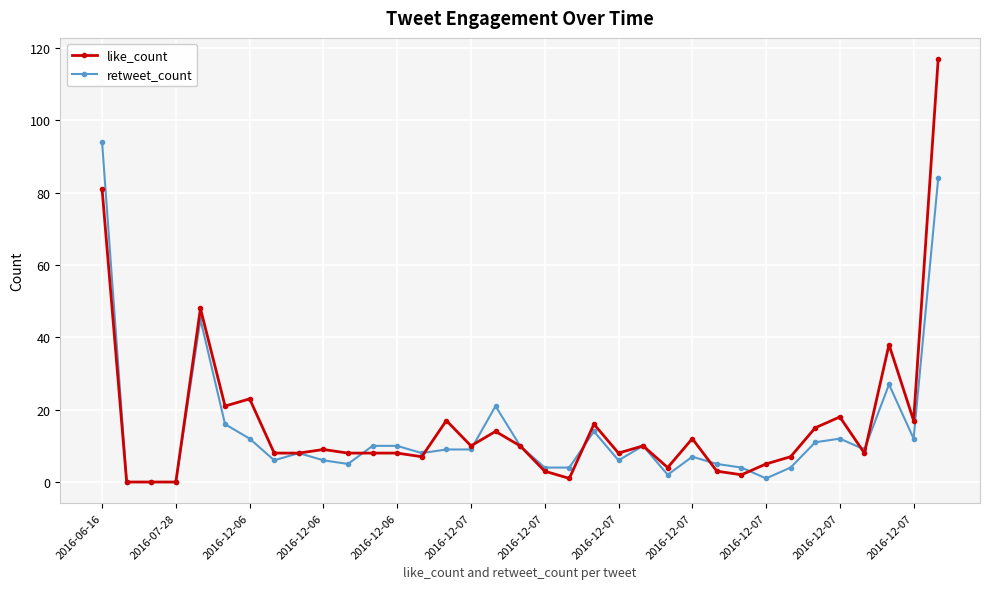

True or false: like_count and retweet_count intersect in this chart.

True